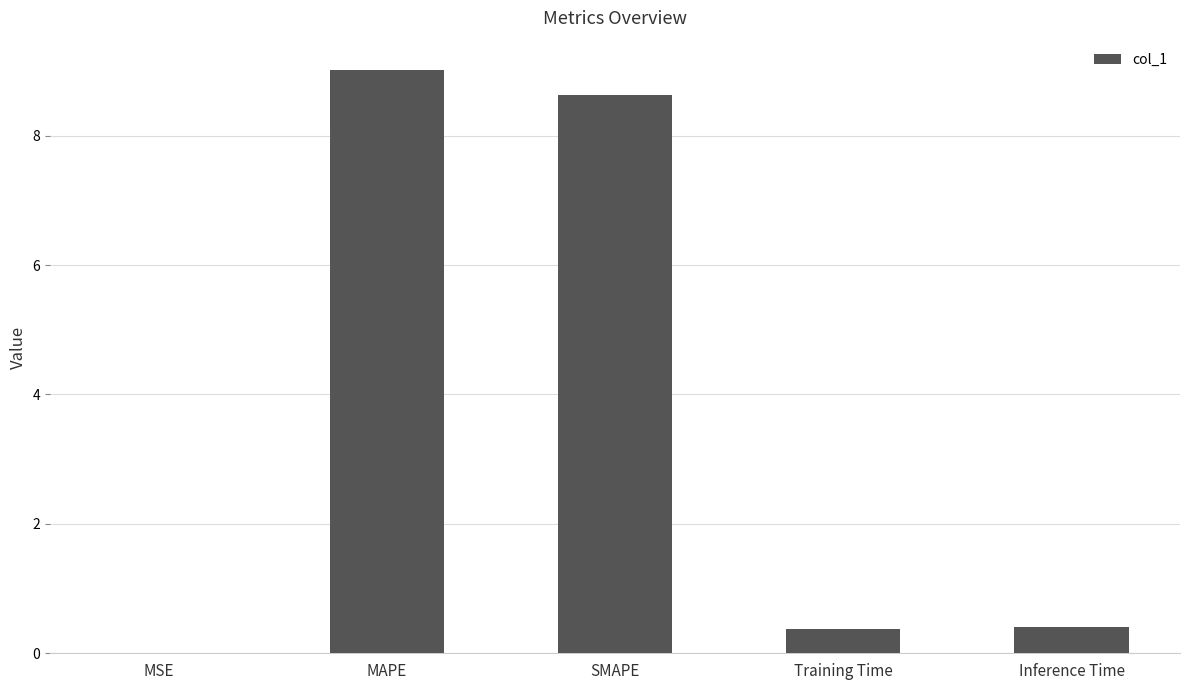

What is the maximum value shown in the chart?

9.0